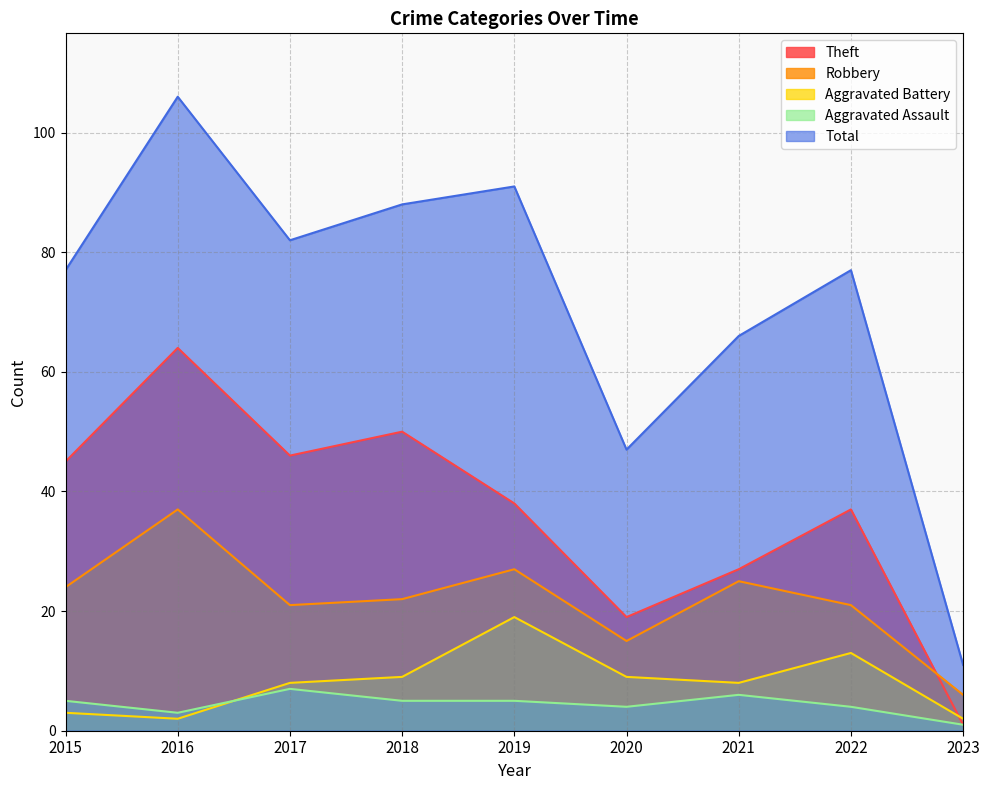

Which series changed the most between 2017 and 2022?

Theft